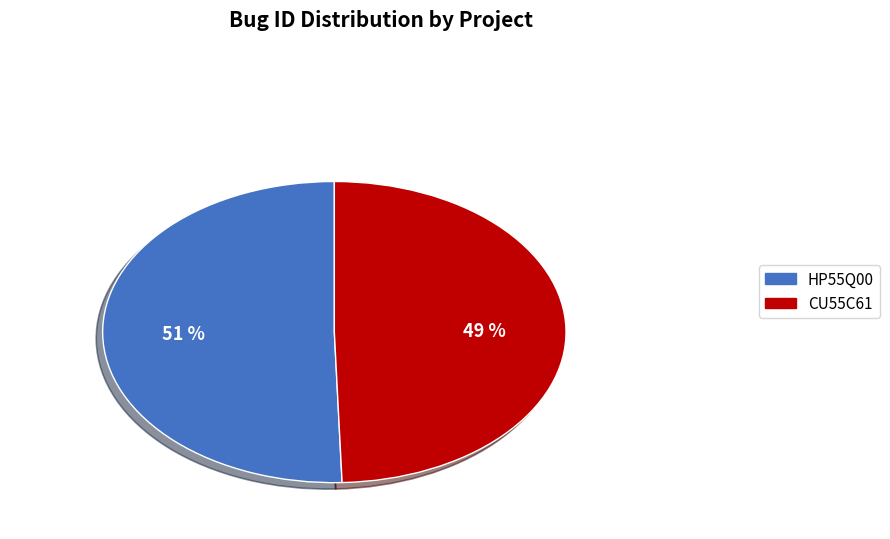

Approximately how many times larger is the value at HP55Q00 compared to CU55C61?

1.0